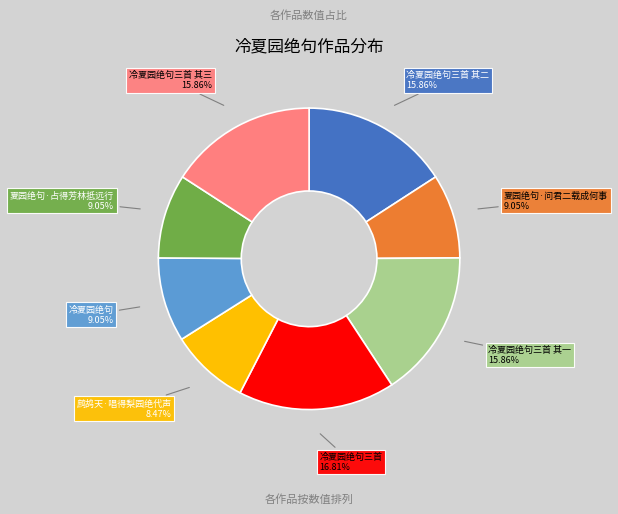

What is the total percentage of 冷夏园绝句 and 夏园绝句·问君二载成何事?

18.1%